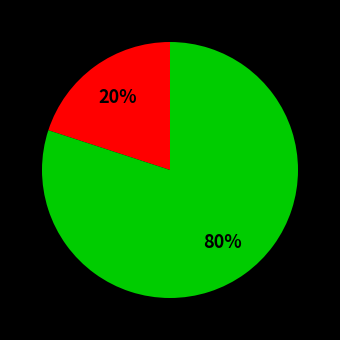

Does any single category account for the majority?

Yes